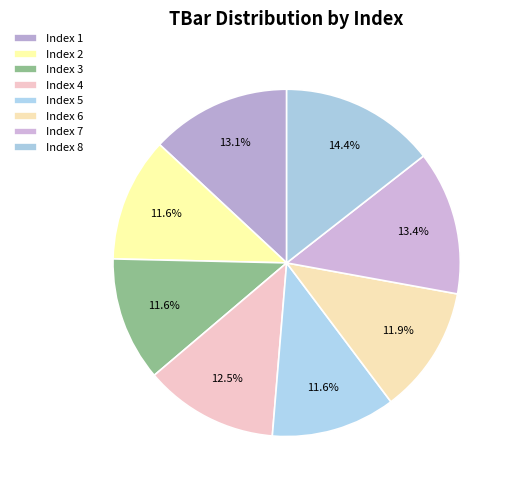

What is the largest slice in the pie chart?

8